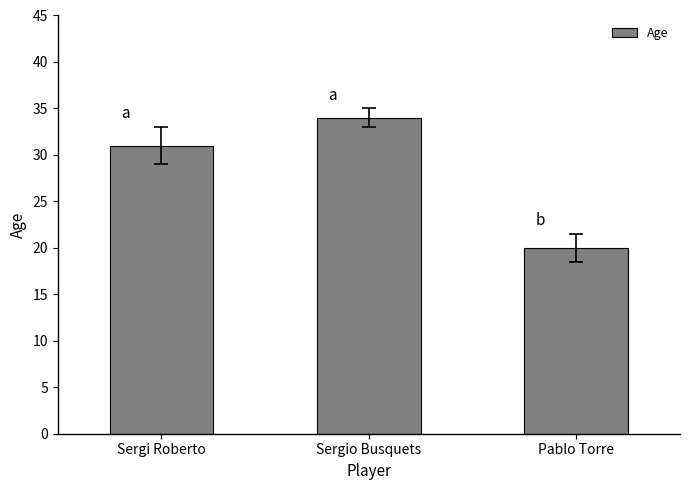

List the labels in order of value, largest first.

Sergio Busquets, Sergi Roberto, Pablo Torre